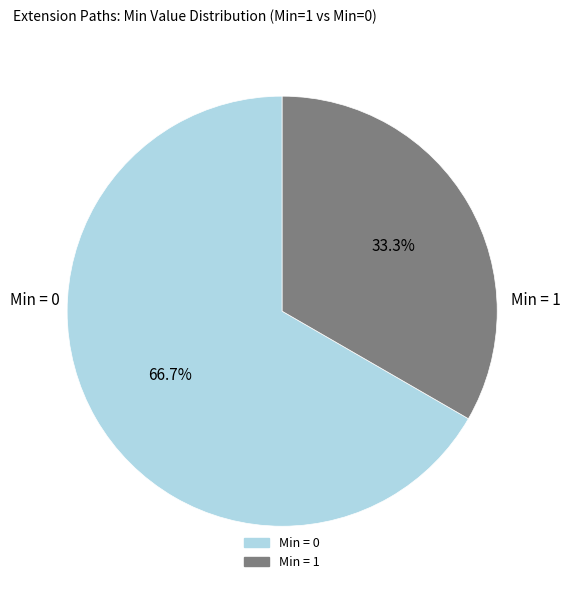

Is there a majority slice in this chart?

Yes